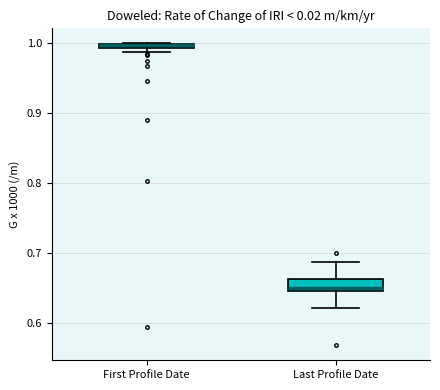

Where is the upper edge of the box for Last Profile Date on the y-axis? The values are not printed on the chart, so give them approximately, as read against the axis.

0.66